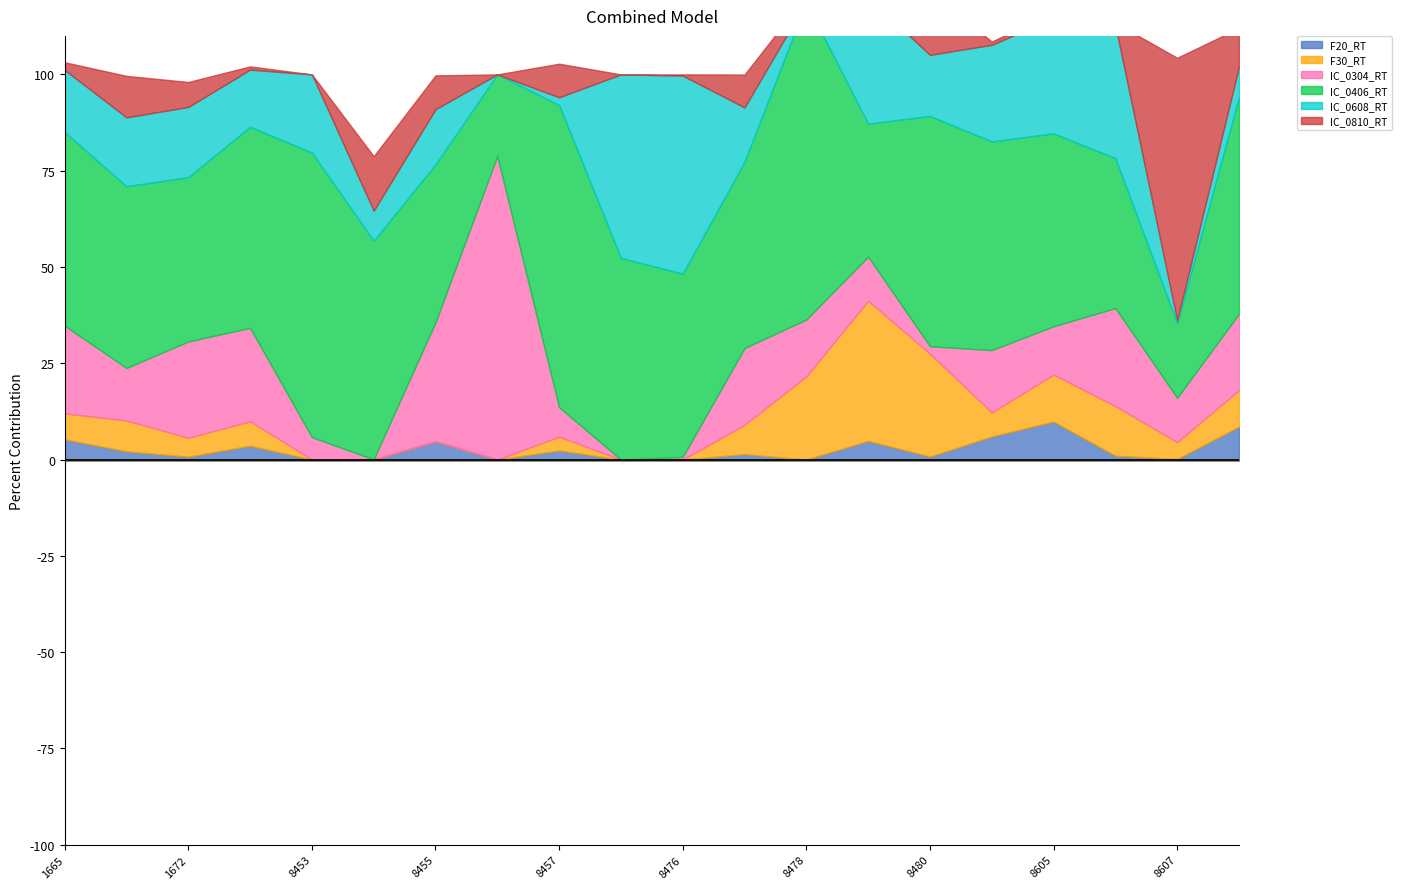

The IC_0304_RT series shows 19.8 at 8608. True or false?

True